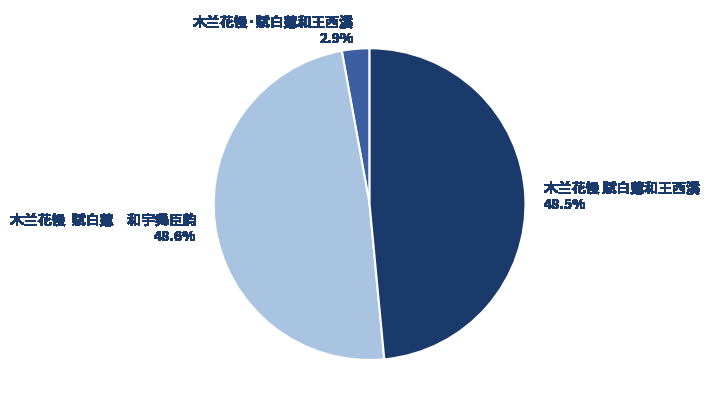

Which has a higher value, 木兰花慢 赋白莲和王西溪 or 木兰花慢·赋白莲和王西溪?

木兰花慢 赋白莲和王西溪